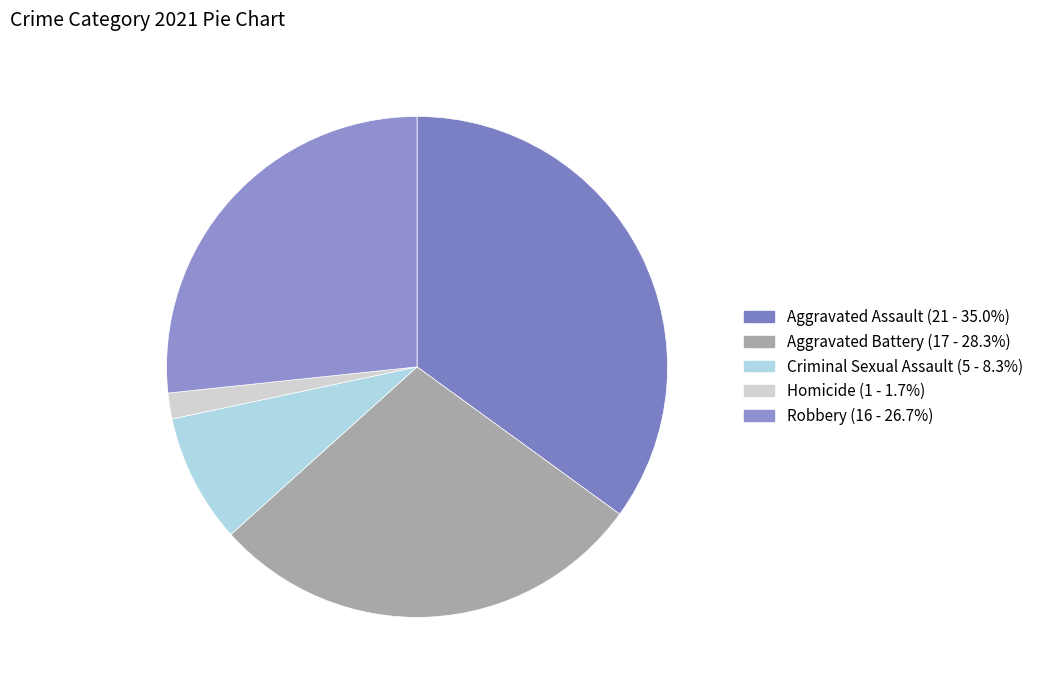

Combined, do Aggravated Assault and Homicide account for over 50%?

No